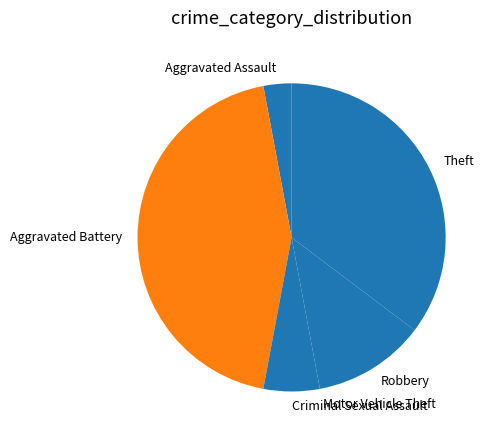

Combined, do Aggravated Assault and Criminal Sexual Assault account for over 50%?

No